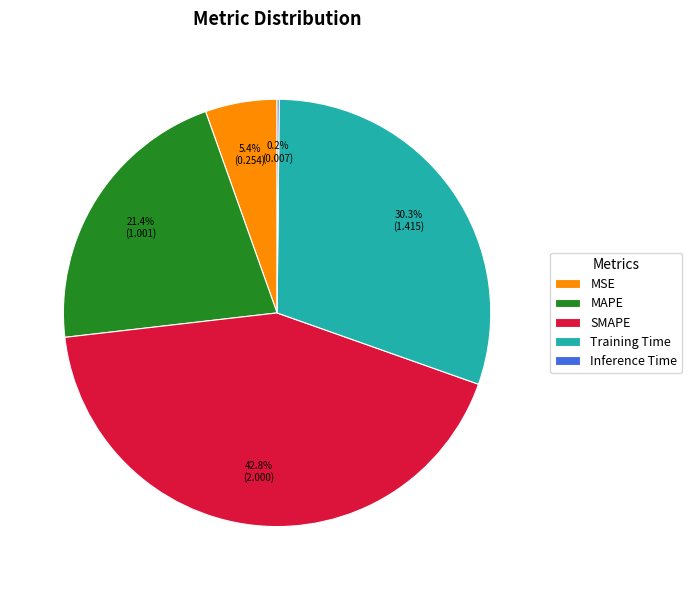

The MSE slice represents 5% of the pie. True or false?

True